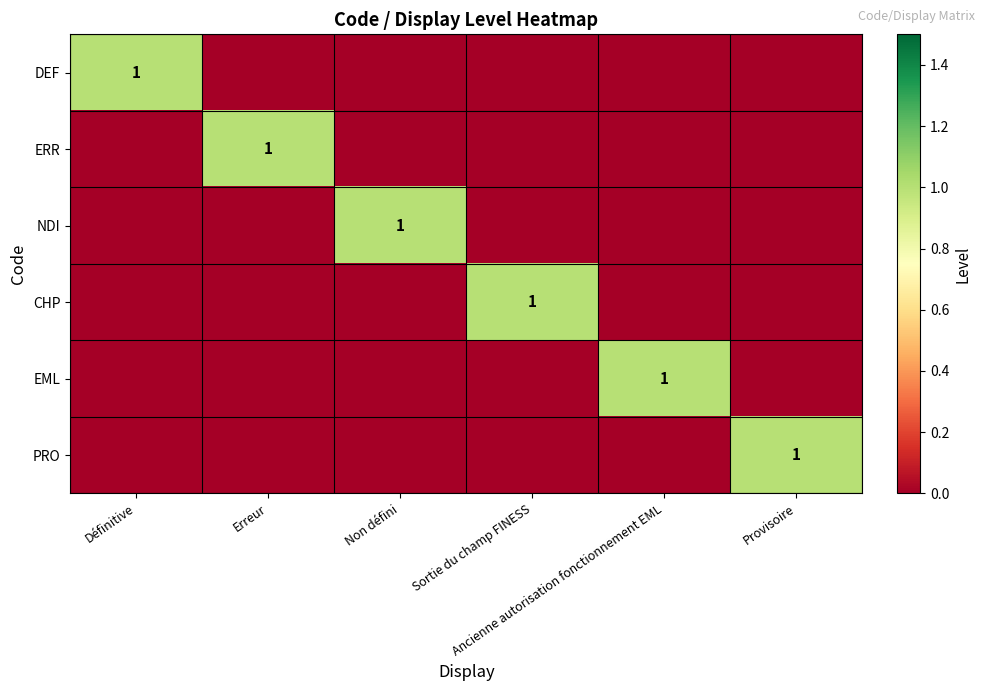

How many data points in NDI are above 0?

1